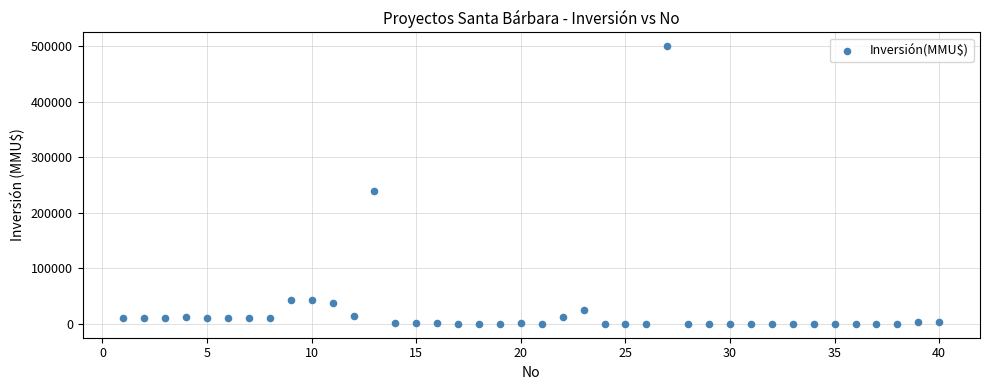

What Y value in the scatter plot is closest to 250000?

240000